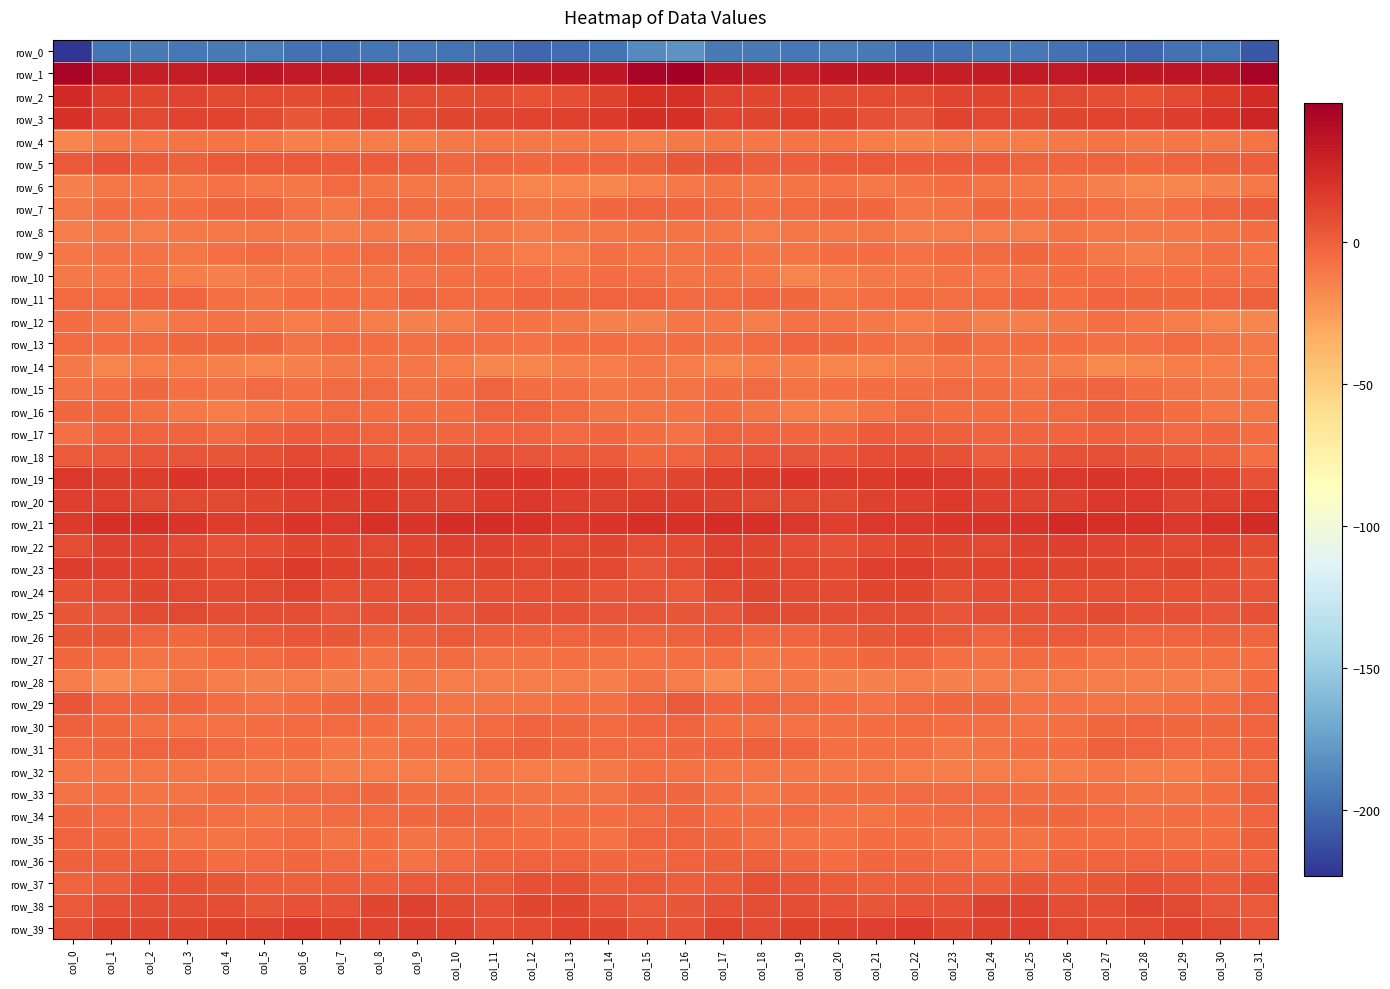

Reading left to right, transcribe all the data shown in this chart.

row_0: col_0=-223.3	col_1=-195.5	col_2=-193.3	col_3=-193.7	col_4=-192.7	col_5=-192.1	col_6=-196.8	col_7=-198.2	col_8=-195.0	col_9=-193.8	col_10=-196.4	col_11=-198.6	col_12=-202.0	col_13=-199.1	col_14=-196.0	col_15=-186.0	col_16=-181.6	col_17=-192.7	col_18=-193.3	col_19=-193.7	col_20=-192.0	col_21=-193.2	col_22=-198.5	col_23=-197.0	col_24=-194.5	col_25=-194.2	col_26=-197.2	col_27=-200.1	col_28=-201.9	col_29=-196.7	col_30=-195.7	col_31=-207.6
row_1: col_0=44.9	col_1=36.7	col_2=31.7	col_3=31.0	col_4=33.3	col_5=35.4	col_6=33.3	col_7=32.5	col_8=32.0	col_9=33.9	col_10=33.0	col_11=34.9	col_12=34.9	col_13=34.9	col_14=34.5	col_15=45.3	col_16=49.0	col_17=35.2	col_18=31.7	col_19=30.9	col_20=35.0	col_21=34.6	col_22=33.2	col_23=31.8	col_24=32.6	col_25=33.8	col_26=33.5	col_27=35.2	col_28=34.7	col_29=35.6	col_30=35.6	col_31=46.3
row_2: col_0=25.1	col_1=15.2	col_2=10.9	col_3=11.8	col_4=10.7	col_5=9.9	col_6=8.8	col_7=11.1	col_8=12.7	col_9=10.0	col_10=9.4	col_11=8.9	col_12=6.3	col_13=8.1	col_14=13.7	col_15=22.0	col_16=22.4	col_17=12.9	col_18=11.8	col_19=11.5	col_20=10.4	col_21=9.4	col_22=9.4	col_23=12.0	col_24=12.0	col_25=8.8	col_26=10.1	col_27=7.8	col_28=6.4	col_29=10.3	col_30=16.3	col_31=24.3
row_3: col_0=21.2	col_1=14.5	col_2=10.5	col_3=12.8	col_4=12.4	col_5=9.0	col_6=4.2	col_7=9.4	col_8=12.1	col_9=8.8	col_10=10.9	col_11=11.4	col_12=12.6	col_13=13.8	col_14=16.9	col_15=22.5	col_16=22.1	col_17=12.3	col_18=11.5	col_19=13.5	col_20=11.1	col_21=7.2	col_22=4.8	col_23=11.9	col_24=10.5	col_25=9.0	col_26=11.5	col_27=11.9	col_28=12.8	col_29=15.0	col_30=19.0	col_31=27.1
row_4: col_0=-16.2	col_1=-11.5	col_2=-10.4	col_3=-9.4	col_4=-9.3	col_5=-10.2	col_6=-14.4	col_7=-12.6	col_8=-11.9	col_9=-12.5	col_10=-11.0	col_11=-9.5	col_12=-10.6	col_13=-10.6	col_14=-10.3	col_15=-12.9	col_16=-10.9	col_17=-10.3	col_18=-9.8	col_19=-9.2	col_20=-9.3	col_21=-11.8	col_22=-14.4	col_23=-11.6	col_24=-12.5	col_25=-11.8	col_26=-10.8	col_27=-9.0	col_28=-11.6	col_29=-9.7	col_30=-10.8	col_31=-8.7
row_5: col_0=3.0	col_1=5.5	col_2=2.2	col_3=-0.4	col_4=3.0	col_5=3.1	col_6=2.4	col_7=1.5	col_8=1.8	col_9=0.2	col_10=-3.1	col_11=-1.4	col_12=-3.4	col_13=-2.2	col_14=-1.6	col_15=-0.8	col_16=3.6	col_17=5.3	col_18=0.7	col_19=0.8	col_20=3.3	col_21=3.2	col_22=1.4	col_23=1.8	col_24=2.0	col_25=-1.7	col_26=-2.9	col_27=-1.5	col_28=-3.7	col_29=-1.5	col_30=-0.8	col_31=1.1
row_6: col_0=-14.7	col_1=-10.1	col_2=-9.5	col_3=-10.3	col_4=-7.9	col_5=-10.2	col_6=-9.9	col_7=-5.2	col_8=-8.6	col_9=-9.9	col_10=-9.7	col_11=-12.9	col_12=-15.1	col_13=-15.4	col_14=-16.3	col_15=-12.2	col_16=-10.6	col_17=-8.5	col_18=-10.0	col_19=-9.4	col_20=-8.0	col_21=-11.1	col_22=-7.5	col_23=-6.1	col_24=-9.4	col_25=-9.7	col_26=-10.8	col_27=-14.1	col_28=-15.1	col_29=-16.1	col_30=-14.4	col_31=-10.6
row_7: col_0=-11.0	col_1=-5.9	col_2=-7.0	col_3=-5.5	col_4=-3.0	col_5=-2.9	col_6=-7.6	col_7=-10.9	col_8=-4.9	col_9=-4.7	col_10=-5.5	col_11=-5.1	col_12=-9.6	col_13=-9.0	col_14=-3.6	col_15=-1.5	col_16=-2.5	col_17=-4.6	col_18=-7.2	col_19=-4.5	col_20=-2.5	col_21=-3.9	col_22=-9.9	col_23=-9.1	col_24=-3.9	col_25=-5.6	col_26=-5.0	col_27=-6.8	col_28=-10.2	col_29=-7.3	col_30=-1.2	col_31=2.1
row_8: col_0=-13.7	col_1=-11.3	col_2=-12.7	col_3=-10.6	col_4=-10.7	col_5=-10.0	col_6=-11.3	col_7=-13.4	col_8=-11.2	col_9=-13.0	col_10=-10.0	col_11=-10.0	col_12=-12.1	col_13=-11.3	col_14=-9.9	col_15=-9.3	col_16=-8.6	col_17=-10.5	col_18=-12.4	col_19=-10.3	col_20=-10.8	col_21=-9.7	col_22=-12.8	col_23=-12.5	col_24=-12.0	col_25=-12.3	col_26=-9.1	col_27=-11.5	col_28=-11.5	col_29=-11.2	col_30=-8.7	col_31=-6.1
row_9: col_0=-10.4	col_1=-7.5	col_2=-7.8	col_3=-9.6	col_4=-7.1	col_5=-5.2	col_6=-7.6	col_7=-6.5	col_8=-4.4	col_9=-4.4	col_10=-4.3	col_11=-8.8	col_12=-12.7	col_13=-12.3	col_14=-7.2	col_15=-8.7	col_16=-8.5	col_17=-6.7	col_18=-8.7	col_19=-9.1	col_20=-6.0	col_21=-5.9	col_22=-7.9	col_23=-5.5	col_24=-4.7	col_25=-3.8	col_26=-5.7	col_27=-10.6	col_28=-13.1	col_29=-10.4	col_30=-6.8	col_31=-8.4
row_10: col_0=-10.9	col_1=-9.5	col_2=-8.6	col_3=-13.6	col_4=-14.0	col_5=-11.2	col_6=-10.5	col_7=-8.9	col_8=-9.0	col_9=-8.3	col_10=-6.5	col_11=-5.8	col_12=-6.8	col_13=-7.4	col_14=-6.1	col_15=-7.0	col_16=-8.6	col_17=-8.8	col_18=-9.9	col_19=-14.8	col_20=-12.9	col_21=-10.6	col_22=-10.5	col_23=-8.2	col_24=-9.6	col_25=-7.4	col_26=-5.9	col_27=-5.9	col_28=-7.2	col_29=-6.8	col_30=-6.4	col_31=-6.4
row_11: col_0=-4.3	col_1=-4.9	col_2=-2.8	col_3=-3.0	col_4=-7.2	col_5=-8.8	col_6=-5.3	col_7=-5.6	col_8=-6.4	col_9=-2.4	col_10=-5.0	col_11=-4.5	col_12=-2.9	col_13=-4.1	col_14=-1.8	col_15=-1.5	col_16=-5.1	col_17=-4.9	col_18=-2.2	col_19=-4.1	col_20=-8.8	col_21=-7.3	col_22=-4.9	col_23=-6.7	col_24=-4.6	col_25=-2.8	col_26=-5.9	col_27=-3.0	col_28=-3.6	col_29=-3.6	col_30=-1.0	col_31=-0.2
row_12: col_0=-5.4	col_1=-9.2	col_2=-12.8	col_3=-10.0	col_4=-8.1	col_5=-10.4	col_6=-12.5	col_7=-9.8	col_8=-12.9	col_9=-14.2	col_10=-12.3	col_11=-8.1	col_12=-8.5	col_13=-11.6	col_14=-13.9	col_15=-14.2	col_16=-9.8	col_17=-11.4	col_18=-12.8	col_19=-8.2	col_20=-9.0	col_21=-11.4	col_22=-11.8	col_23=-10.3	col_24=-13.8	col_25=-13.4	col_26=-11.4	col_27=-7.0	col_28=-9.9	col_29=-12.4	col_30=-15.5	col_31=-16.3
row_13: col_0=-4.3	col_1=-6.0	col_2=-5.0	col_3=-3.6	col_4=-3.2	col_5=-4.1	col_6=-8.0	col_7=-4.6	col_8=-5.9	col_9=-6.3	col_10=-5.6	col_11=-7.0	col_12=-7.5	col_13=-5.6	col_14=-5.4	col_15=-7.1	col_16=-5.8	col_17=-6.4	col_18=-4.9	col_19=-2.9	col_20=-3.4	col_21=-5.5	col_22=-7.9	col_23=-3.6	col_24=-6.8	col_25=-5.6	col_26=-6.2	col_27=-7.3	col_28=-6.9	col_29=-5.2	col_30=-7.4	col_31=-10.7
row_14: col_0=-10.9	col_1=-15.2	col_2=-12.4	col_3=-12.6	col_4=-14.4	col_5=-15.6	col_6=-14.2	col_7=-10.6	col_8=-10.3	col_9=-10.1	col_10=-12.3	col_11=-16.0	col_12=-16.5	col_13=-12.7	col_14=-12.0	col_15=-9.6	col_16=-12.2	col_17=-15.5	col_18=-11.8	col_19=-13.5	col_20=-15.0	col_21=-15.5	col_22=-13.1	col_23=-9.7	col_24=-10.2	col_25=-10.8	col_26=-13.3	col_27=-17.1	col_28=-14.9	col_29=-12.6	col_30=-12.5	col_31=-12.4
row_15: col_0=-7.9	col_1=-6.3	col_2=-3.9	col_3=-6.9	col_4=-8.2	col_5=-5.2	col_6=-6.7	col_7=-4.4	col_8=-5.0	col_9=-8.0	col_10=-5.9	col_11=-1.6	col_12=-5.3	col_13=-6.7	col_14=-10.2	col_15=-8.9	col_16=-8.7	col_17=-6.0	col_18=-4.2	col_19=-8.7	col_20=-6.6	col_21=-5.8	col_22=-6.0	col_23=-4.3	col_24=-6.0	col_25=-8.2	col_26=-3.5	col_27=-2.6	col_28=-6.1	col_29=-7.8	col_30=-11.6	col_31=-10.5
row_16: col_0=-3.9	col_1=-3.8	col_2=-6.7	col_3=-11.1	col_4=-13.4	col_5=-10.5	col_6=-6.4	col_7=-4.3	col_8=-6.0	col_9=-6.0	col_10=-5.4	col_11=-1.5	col_12=-1.6	col_13=-4.6	col_14=-8.7	col_15=-9.2	col_16=-7.7	col_17=-5.2	col_18=-8.6	col_19=-12.4	col_20=-12.8	col_21=-8.8	col_22=-4.8	col_23=-5.4	col_24=-6.2	col_25=-5.6	col_26=-4.3	col_27=-0.9	col_28=-2.6	col_29=-6.2	col_30=-9.7	col_31=-10.0
row_17: col_0=-6.9	col_1=-1.9	col_2=-1.5	col_3=-2.6	col_4=-4.8	col_5=-0.7	col_6=1.5	col_7=0.7	col_8=-1.2	col_9=-1.6	col_10=-3.4	col_11=-1.5	col_12=-1.3	col_13=-4.9	col_14=-3.4	col_15=-6.2	col_16=-7.6	col_17=-1.9	col_18=-2.0	col_19=-3.6	col_20=-4.1	col_21=1.2	col_22=1.1	col_23=-0.3	col_24=-1.2	col_25=-2.5	col_26=-2.9	col_27=-0.8	col_28=-2.8	col_29=-4.9	col_30=-3.2	col_31=-6.1
row_18: col_0=1.5	col_1=3.1	col_2=4.5	col_3=5.2	col_4=3.7	col_5=6.9	col_6=9.7	col_7=7.9	col_8=2.8	col_9=1.0	col_10=4.2	col_11=7.4	col_12=5.3	col_13=2.5	col_14=1.4	col_15=-3.5	col_16=-2.3	col_17=3.0	col_18=4.9	col_19=4.8	col_20=4.6	col_21=8.2	col_22=9.5	col_23=6.4	col_24=1.1	col_25=2.2	col_26=5.6	col_27=7.2	col_28=3.8	col_29=2.1	col_30=-0.0	col_31=-6.4
row_19: col_0=17.2	col_1=15.6	col_2=15.9	col_3=18.3	col_4=17.5	col_5=16.6	col_6=17.8	col_7=19.2	col_8=15.1	col_9=13.9	col_10=15.7	col_11=19.2	col_12=18.2	col_13=16.8	col_14=13.8	col_15=8.1	col_16=10.8	col_17=15.1	col_18=16.5	col_19=18.6	col_20=17.2	col_21=16.3	col_22=18.8	col_23=18.2	col_24=13.9	col_25=14.4	col_26=17.2	col_27=19.0	col_28=17.8	col_29=15.8	col_30=11.9	col_31=5.9
row_20: col_0=14.8	col_1=14.0	col_2=10.5	col_3=10.2	col_4=9.9	col_5=11.5	col_6=14.7	col_7=15.4	col_8=16.2	col_9=13.2	col_10=12.4	col_11=16.6	col_12=18.0	col_13=14.1	col_14=13.3	col_15=15.9	col_16=15.1	col_17=13.2	col_18=9.7	col_19=10.3	col_20=9.8	col_21=13.1	col_22=14.5	col_23=16.7	col_24=14.8	col_25=12.7	col_26=13.2	col_27=17.7	col_28=17.3	col_29=12.7	col_30=14.8	col_31=16.9
row_21: col_0=16.6	col_1=21.4	col_2=21.8	col_3=18.5	col_4=15.3	col_5=15.7	col_6=18.5	col_7=17.3	col_8=20.4	col_9=19.1	col_10=23.0	col_11=22.9	col_12=20.9	col_13=18.0	col_14=18.6	col_15=21.5	col_16=20.8	col_17=23.0	col_18=20.3	col_19=17.6	col_20=14.4	col_21=17.4	col_22=17.7	col_23=18.8	col_24=20.1	col_25=19.9	col_26=23.7	col_27=21.8	col_28=20.4	col_29=17.3	col_30=20.4	col_31=23.9
row_22: col_0=8.1	col_1=13.6	col_2=12.6	col_3=9.2	col_4=5.9	col_5=8.0	col_6=11.1	col_7=11.3	col_8=9.9	col_9=11.7	col_10=14.8	col_11=13.0	col_12=11.8	col_13=9.8	col_14=11.0	col_15=8.3	col_16=8.7	col_17=13.8	col_18=11.4	col_19=7.8	col_20=6.1	col_21=9.4	col_22=11.3	col_23=11.1	col_24=9.9	col_25=13.2	col_26=14.4	col_27=12.7	col_28=10.9	col_29=9.7	col_30=11.9	col_31=9.6
row_23: col_0=15.0	col_1=14.1	col_2=12.4	col_3=10.8	col_4=9.2	col_5=12.0	col_6=16.3	col_7=13.2	col_8=11.0	col_9=13.3	col_10=10.7	col_11=11.4	col_12=10.1	col_13=10.7	col_14=10.7	col_15=4.4	col_16=7.5	col_17=12.9	col_18=11.8	col_19=10.1	col_20=9.6	col_21=14.0	col_22=16.0	col_23=11.3	col_24=12.4	col_25=12.2	col_26=10.7	col_27=11.1	col_28=9.9	col_29=11.1	col_30=9.6	col_31=3.5
row_24: col_0=5.9	col_1=8.5	col_2=11.5	col_3=9.7	col_4=9.2	col_5=10.1	col_6=12.8	col_7=7.2	col_8=6.8	col_9=7.4	col_10=7.0	col_11=7.2	col_12=7.1	col_13=7.0	col_14=5.4	col_15=5.0	col_16=3.2	col_17=9.5	col_18=11.0	col_19=9.3	col_20=9.4	col_21=11.2	col_22=11.6	col_23=5.7	col_24=7.7	col_25=6.9	col_26=7.3	col_27=7.1	col_28=7.4	col_29=5.9	col_30=5.9	col_31=4.6
row_25: col_0=4.0	col_1=4.7	col_2=8.7	col_3=10.0	col_4=8.3	col_5=7.6	col_6=8.4	col_7=5.2	col_8=5.8	col_9=7.2	col_10=5.3	col_11=8.0	col_12=7.4	col_13=6.4	col_14=4.6	col_15=5.2	col_16=3.3	col_17=5.3	col_18=9.8	col_19=9.5	col_20=7.7	col_21=7.9	col_22=7.7	col_23=4.5	col_24=6.7	col_25=6.4	col_26=5.9	col_27=8.8	col_28=6.4	col_29=5.9	col_30=4.4	col_31=6.0
row_26: col_0=3.3	col_1=3.7	col_2=-1.1	col_3=-3.5	col_4=-0.5	col_5=2.5	col_6=5.2	col_7=4.1	col_8=-0.9	col_9=0.9	col_10=3.3	col_11=0.6	col_12=-0.6	col_13=-1.4	col_14=-0.2	col_15=-1.7	col_16=-0.6	col_17=1.8	col_18=-3.1	col_19=-2.2	col_20=0.3	col_21=3.8	col_22=5.5	col_23=2.4	col_24=-1.7	col_25=2.5	col_26=2.3	col_27=0.4	col_28=-1.3	col_29=-1.1	col_30=0.1	col_31=-2.3
row_27: col_0=-3.9	col_1=-5.1	col_2=-8.6	col_3=-9.2	col_4=-6.1	col_5=-4.8	col_6=-2.1	col_7=-5.4	col_8=-8.2	col_9=-5.8	col_10=-4.4	col_11=-7.9	col_12=-7.9	col_13=-7.3	col_14=-8.2	col_15=-7.4	col_16=-6.9	col_17=-6.6	col_18=-9.6	col_19=-7.6	col_20=-5.9	col_21=-3.6	col_22=-2.4	col_23=-7.0	col_24=-7.8	col_25=-4.6	col_26=-5.7	col_27=-8.4	col_28=-7.4	col_29=-7.8	col_30=-7.1	col_31=-6.6
row_28: col_0=-12.3	col_1=-18.0	col_2=-15.1	col_3=-10.3	col_4=-13.1	col_5=-14.4	col_6=-12.4	col_7=-14.4	col_8=-13.1	col_9=-11.4	col_10=-12.6	col_11=-12.1	col_12=-11.8	col_13=-11.7	col_14=-13.7	col_15=-7.5	col_16=-11.8	col_17=-18.4	col_18=-12.4	col_19=-10.8	col_20=-14.2	col_21=-13.9	col_22=-12.3	col_23=-14.7	col_24=-11.6	col_25=-12.3	col_26=-12.5	col_27=-11.9	col_28=-11.7	col_29=-12.7	col_30=-11.8	col_31=-5.5
row_29: col_0=4.9	col_1=-1.1	col_2=-2.5	col_3=-3.0	col_4=-5.7	col_5=-7.8	col_6=-5.8	col_7=-3.8	col_8=-3.2	col_9=-6.4	col_10=-8.5	col_11=-8.5	col_12=-8.8	col_13=-7.2	col_14=-7.0	col_15=-1.7	col_16=2.6	col_17=-2.3	col_18=-1.9	col_19=-4.5	col_20=-6.1	col_21=-7.9	col_22=-4.4	col_23=-3.3	col_24=-3.8	col_25=-8.0	col_26=-8.2	col_27=-8.7	col_28=-8.6	col_29=-6.5	col_30=-6.3	col_31=-1.1
row_30: col_0=-0.1	col_1=-4.2	col_2=-7.2	col_3=-7.8	col_4=-7.4	col_5=-6.0	col_6=-4.3	col_7=-5.1	col_8=-6.2	col_9=-7.8	col_10=-7.7	col_11=-4.3	col_12=-2.4	col_13=-3.8	col_14=-4.5	col_15=-2.8	col_16=-1.4	col_17=-5.5	col_18=-7.3	col_19=-7.9	col_20=-6.8	col_21=-5.3	col_22=-4.3	col_23=-5.2	col_24=-7.0	col_25=-8.1	col_26=-6.5	col_27=-3.2	col_28=-2.9	col_29=-4.1	col_30=-3.9	col_31=-2.9
row_31: col_0=-4.5	col_1=-3.9	col_2=-1.0	col_3=-1.5	col_4=-5.1	col_5=-7.2	col_6=-6.0	col_7=-10.3	col_8=-9.8	col_9=-6.7	col_10=-6.3	col_11=-2.6	col_12=-0.2	col_13=-3.9	col_14=-5.2	col_15=-4.3	col_16=-4.0	col_17=-2.7	col_18=-0.5	col_19=-2.4	col_20=-6.7	col_21=-6.5	col_22=-7.2	col_23=-10.6	col_24=-9.1	col_25=-6.1	col_26=-5.9	col_27=-0.6	col_28=-1.5	col_29=-4.5	col_30=-4.4	col_31=-2.1
row_32: col_0=-9.5	col_1=-10.0	col_2=-10.3	col_3=-10.1	col_4=-10.8	col_5=-10.8	col_6=-11.1	col_7=-13.5	col_8=-12.5	col_9=-11.9	col_10=-13.3	col_11=-11.3	col_12=-12.5	col_13=-13.7	col_14=-11.1	col_15=-7.2	col_16=-7.6	col_17=-9.6	col_18=-10.3	col_19=-10.0	col_20=-11.1	col_21=-10.6	col_22=-11.9	col_23=-13.5	col_24=-12.3	col_25=-12.5	col_26=-12.8	col_27=-11.2	col_28=-13.5	col_29=-12.7	col_30=-9.1	col_31=-4.5
row_33: col_0=-8.1	col_1=-6.6	col_2=-9.5	col_3=-9.0	col_4=-5.6	col_5=-6.0	col_6=-4.8	col_7=-4.6	col_8=-3.6	col_9=-5.8	col_10=-5.9	col_11=-7.0	col_12=-7.7	col_13=-9.4	col_14=-7.4	col_15=-3.8	col_16=-3.7	col_17=-6.4	col_18=-10.4	col_19=-7.2	col_20=-5.5	col_21=-6.0	col_22=-4.3	col_23=-4.5	col_24=-4.3	col_25=-6.2	col_26=-5.8	col_27=-7.4	col_28=-8.8	col_29=-8.5	col_30=-6.0	col_31=-0.6
row_34: col_0=-3.8	col_1=-4.9	col_2=-6.4	col_3=-4.4	col_4=-7.2	col_5=-9.1	col_6=-7.3	col_7=-5.0	col_8=-4.2	col_9=-3.7	col_10=-3.1	col_11=-4.1	col_12=-6.3	col_13=-5.6	col_14=-6.1	col_15=-4.7	col_16=-3.0	col_17=-5.5	col_18=-5.4	col_19=-5.2	col_20=-8.0	col_21=-9.1	col_22=-5.9	col_23=-4.9	col_24=-4.3	col_25=-3.2	col_26=-3.1	col_27=-5.2	col_28=-6.5	col_29=-5.3	col_30=-5.7	col_31=-2.7
row_35: col_0=-1.4	col_1=-3.9	col_2=-5.7	col_3=-7.6	col_4=-8.5	col_5=-6.6	col_6=-5.1	col_7=-8.7	col_8=-6.2	col_9=-7.6	col_10=-6.6	col_11=-5.1	col_12=-5.3	col_13=-6.1	col_14=-7.5	col_15=-1.5	col_16=-1.5	col_17=-4.1	col_18=-6.5	col_19=-8.3	col_20=-7.8	col_21=-5.9	col_22=-6.3	col_23=-8.4	col_24=-6.3	col_25=-7.8	col_26=-5.4	col_27=-5.3	col_28=-5.3	col_29=-7.2	col_30=-5.3	col_31=0.1
row_36: col_0=-0.4	col_1=-0.7	col_2=-0.4	col_3=-2.8	col_4=-5.4	col_5=-4.3	col_6=-3.5	col_7=-4.2	col_8=-6.2	col_9=-7.8	col_10=-4.7	col_11=-2.8	col_12=-1.9	col_13=-1.8	col_14=-3.7	col_15=-3.3	col_16=-1.3	col_17=-0.6	col_18=-0.8	col_19=-4.1	col_20=-5.3	col_21=-3.8	col_22=-3.7	col_23=-4.7	col_24=-7.2	col_25=-6.9	col_26=-3.7	col_27=-2.4	col_28=-1.9	col_29=-2.4	col_30=-3.9	col_31=-2.5
row_37: col_0=-2.0	col_1=0.5	col_2=6.2	col_3=5.5	col_4=3.3	col_5=0.2	col_6=-0.3	col_7=0.9	col_8=0.1	col_9=2.9	col_10=2.9	col_11=2.4	col_12=6.7	col_13=6.5	col_14=1.8	col_15=2.7	col_16=0.5	col_17=2.2	col_18=6.8	col_19=4.7	col_20=2.1	col_21=-0.4	col_22=0.3	col_23=0.6	col_24=0.8	col_25=3.5	col_26=2.1	col_27=4.1	col_28=7.4	col_29=4.6	col_30=1.6	col_31=6.2
row_38: col_0=3.2	col_1=6.9	col_2=8.3	col_3=7.7	col_4=7.9	col_5=4.2	col_6=5.7	col_7=6.4	col_8=11.0	col_9=13.3	col_10=9.5	col_11=6.5	col_12=10.8	col_13=11.8	col_14=6.1	col_15=2.7	col_16=3.4	col_17=7.3	col_18=7.7	col_19=8.3	col_20=6.3	col_21=4.0	col_22=6.4	col_23=7.4	col_24=13.0	col_25=11.9	col_26=8.0	col_27=7.6	col_28=12.4	col_29=9.7	col_30=4.5	col_31=3.0
row_39: col_0=7.4	col_1=12.1	col_2=11.7	col_3=11.5	col_4=13.6	col_5=13.3	col_6=16.9	col_7=13.4	col_8=12.2	col_9=14.6	col_10=11.9	col_11=8.0	col_12=9.0	col_13=12.5	col_14=11.4	col_15=6.1	col_16=6.3	col_17=12.4	col_18=10.5	col_19=12.9	col_20=13.1	col_21=14.4	col_22=17.0	col_23=11.3	col_24=13.9	col_25=14.0	col_26=10.3	col_27=7.9	col_28=10.3	col_29=12.5	col_30=9.8	col_31=4.8